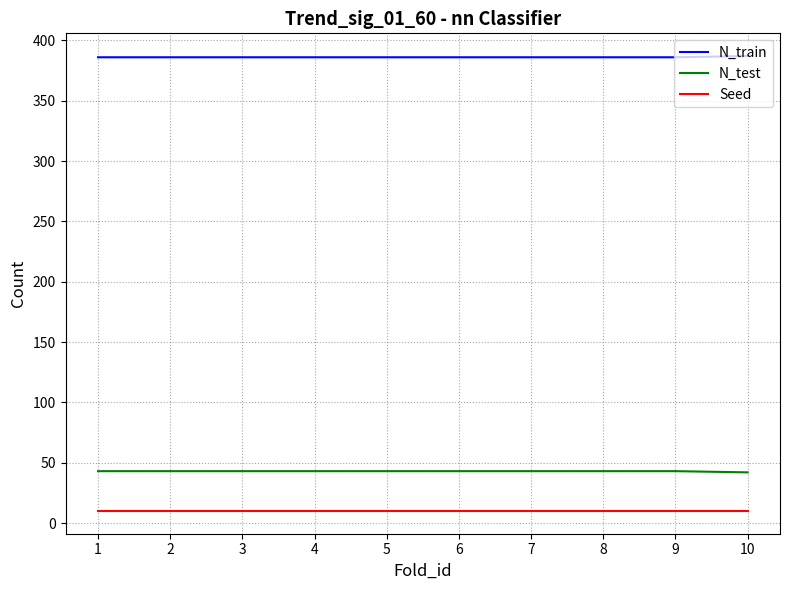

What is the spread (max minus min) of values at 5?

376